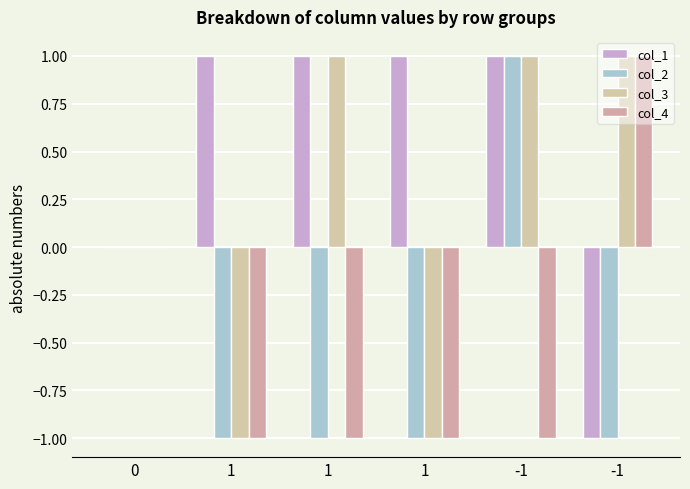

Between 1 and -1, which is larger?

1